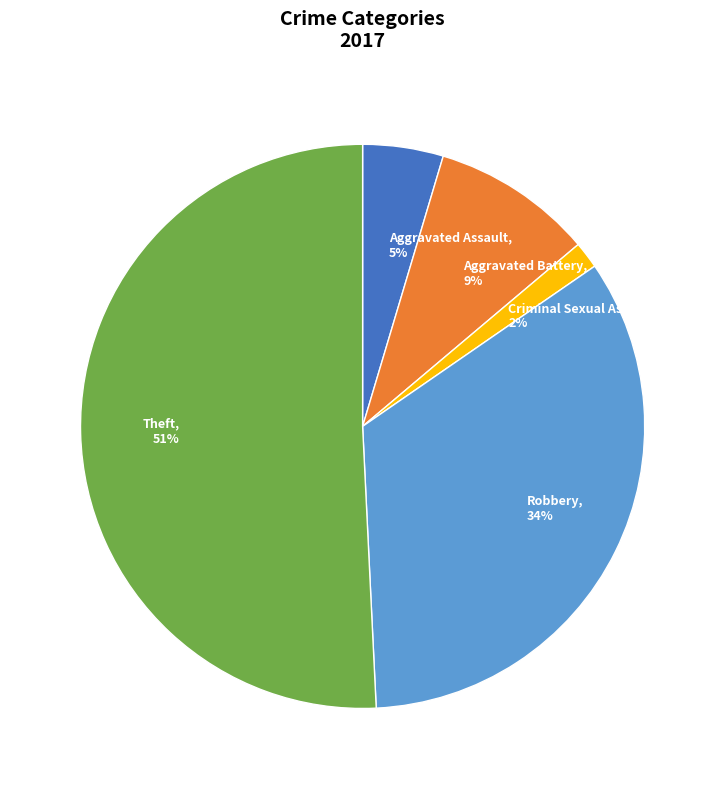

Count the number of slices in the pie.

5